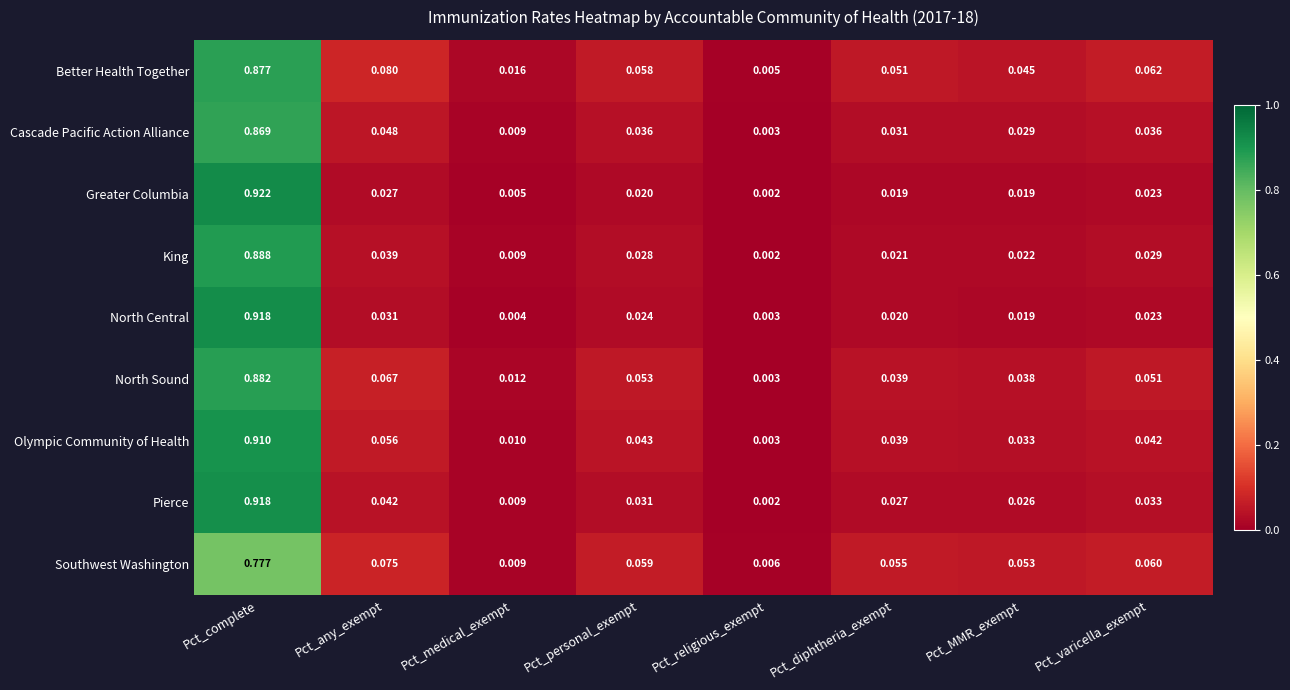

Where is Olympic Community of Health nearest to the value 0?

Pct_religious_exempt